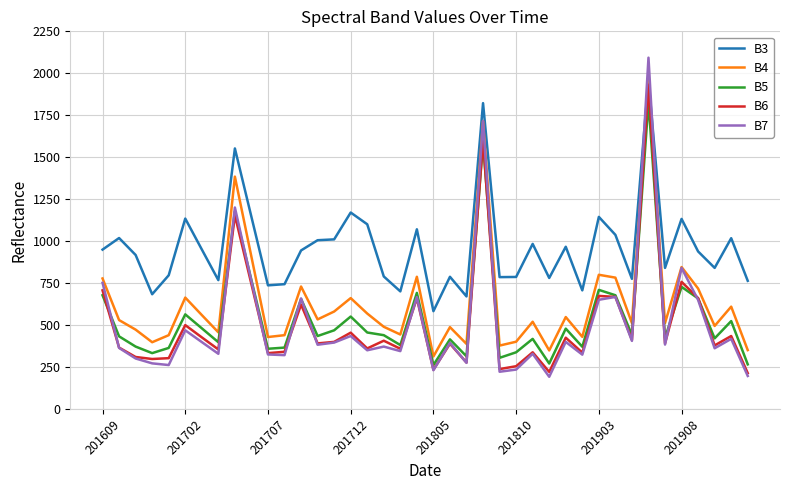

True or false: B7 has more than 0 interior local peaks.

True